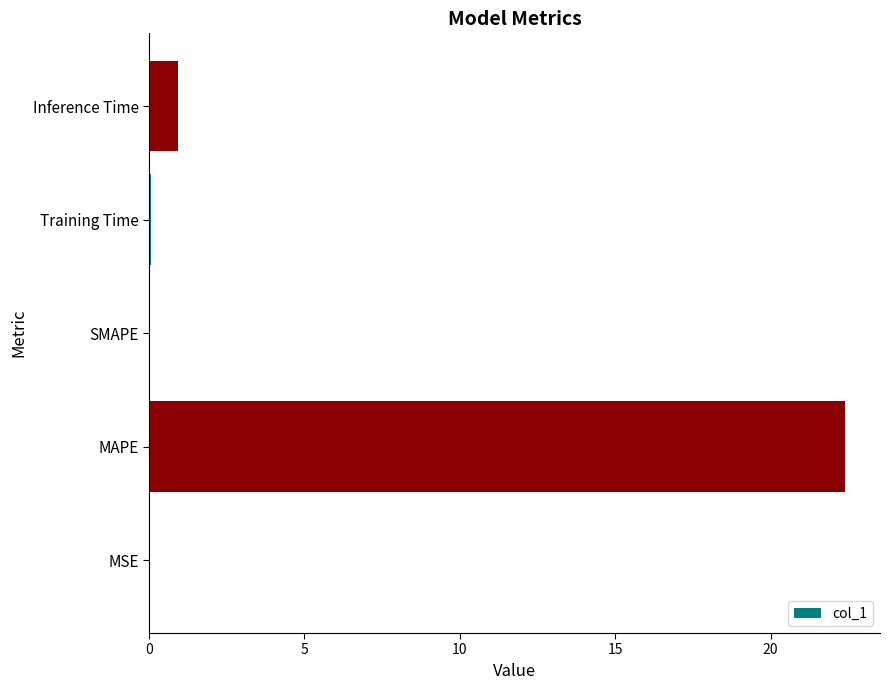

Is it true that the value at MAPE is 10.8?

False